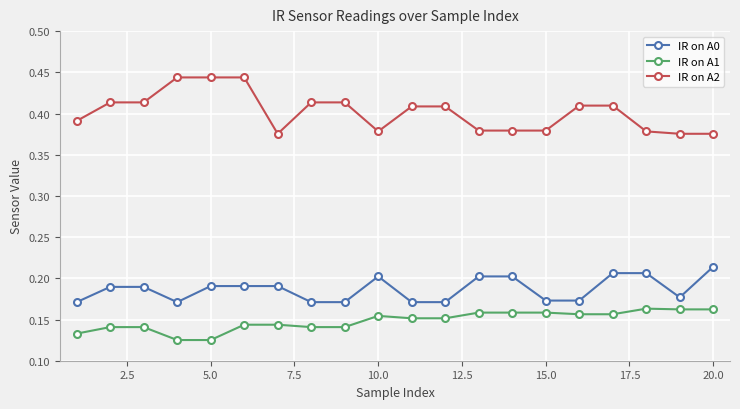

Which series has the widest spread of values?

IR on A2